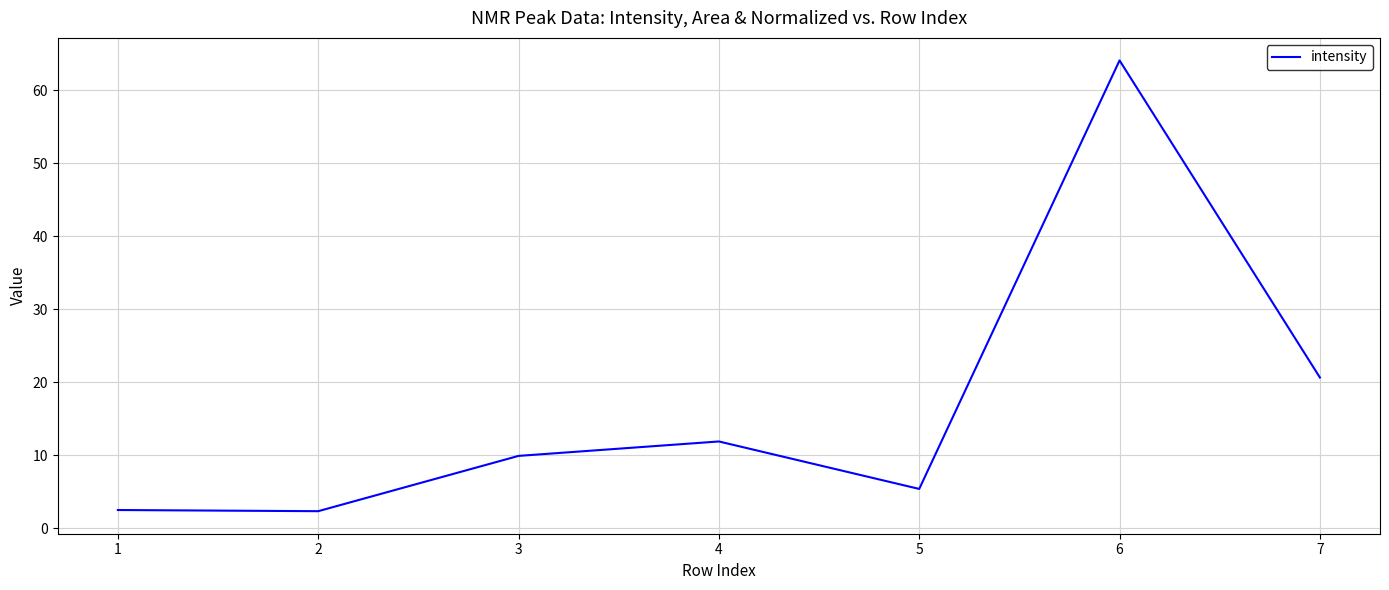

What is the change in value from 2 to 3?

+7.6